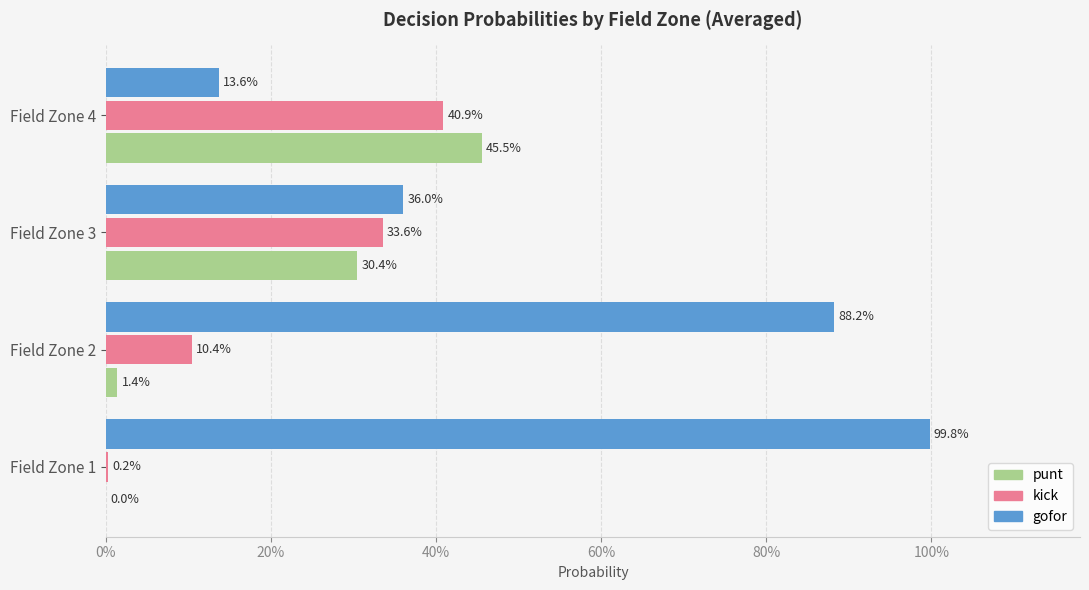

Reading left to right, list all the values displayed in this chart.

punt: 0.0	0.0	0.3	0.5
kick: 0.0	0.1	0.3	0.4
gofor: 1.0	0.9	0.4	0.1